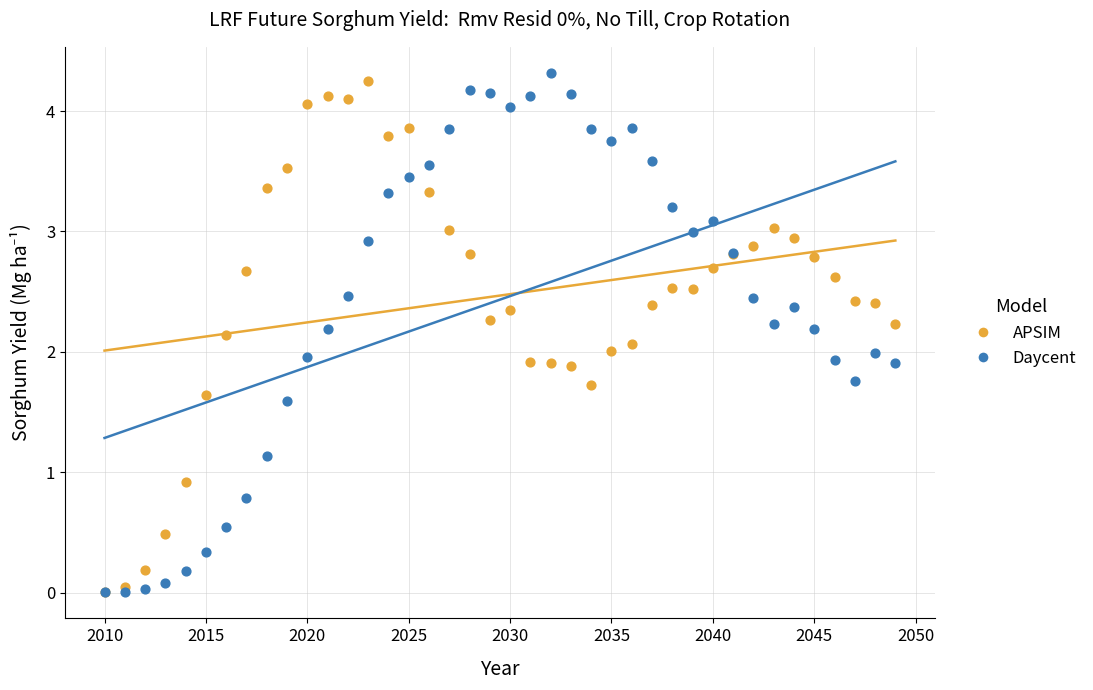

Which series has the widest spread of Y values?

Daycent